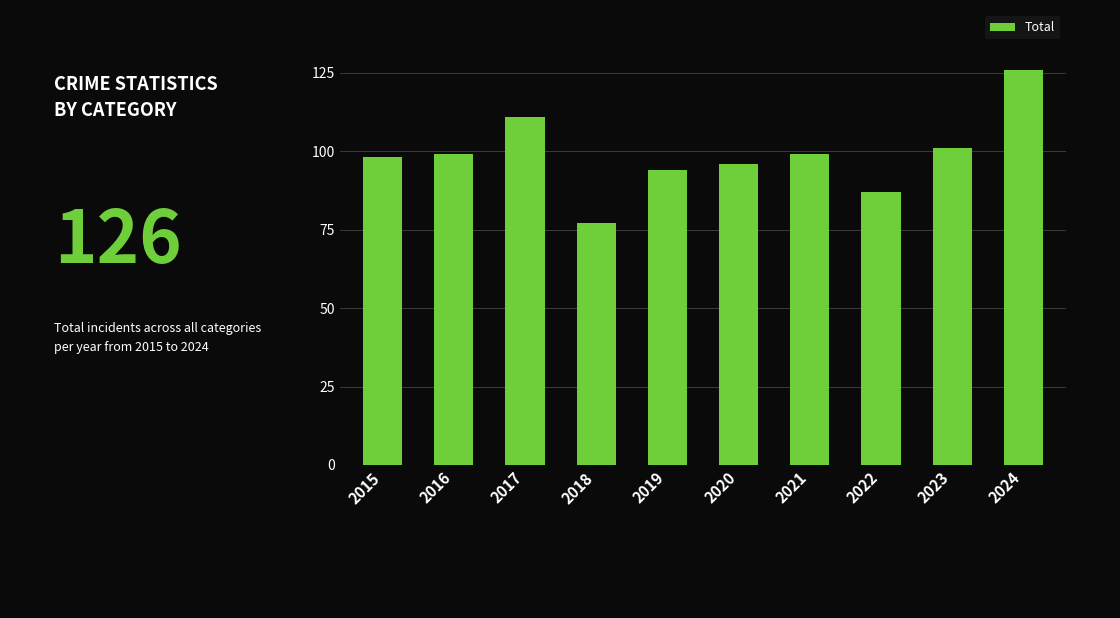

Which has a higher value, 2017 or 2024?

2024